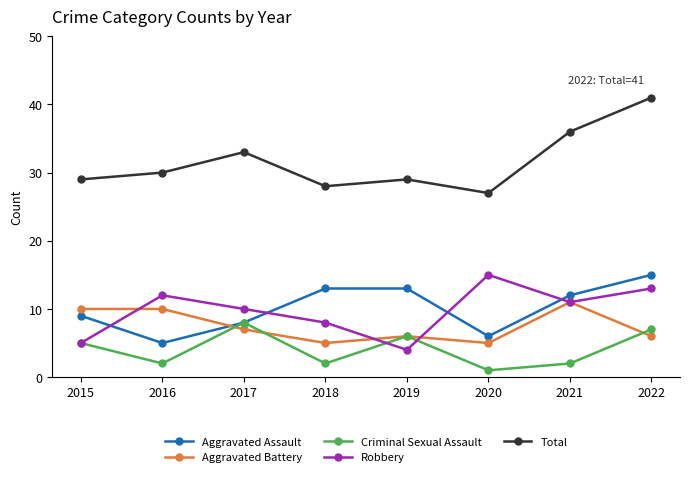

How many data points in Aggravated Battery are less than 7?

4